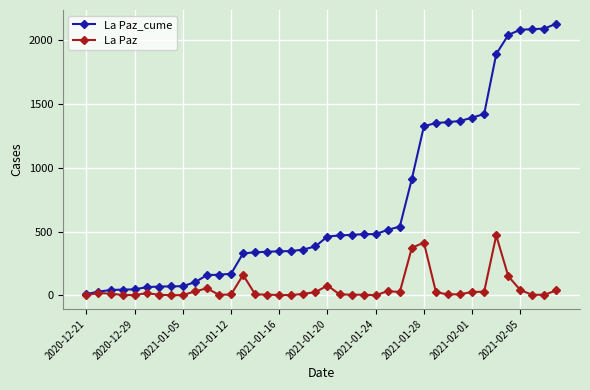

Which series has the widest spread of values?

La Paz_cume